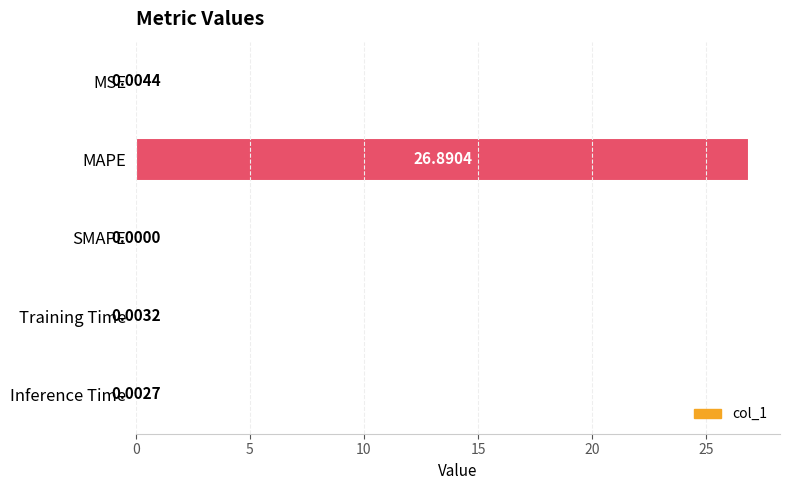

What is the sum of all values?

26.9